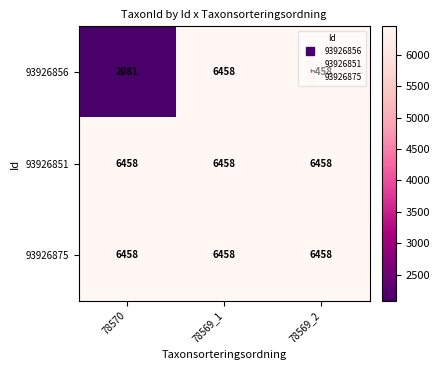

What is the maximum value shown in the chart?

6458